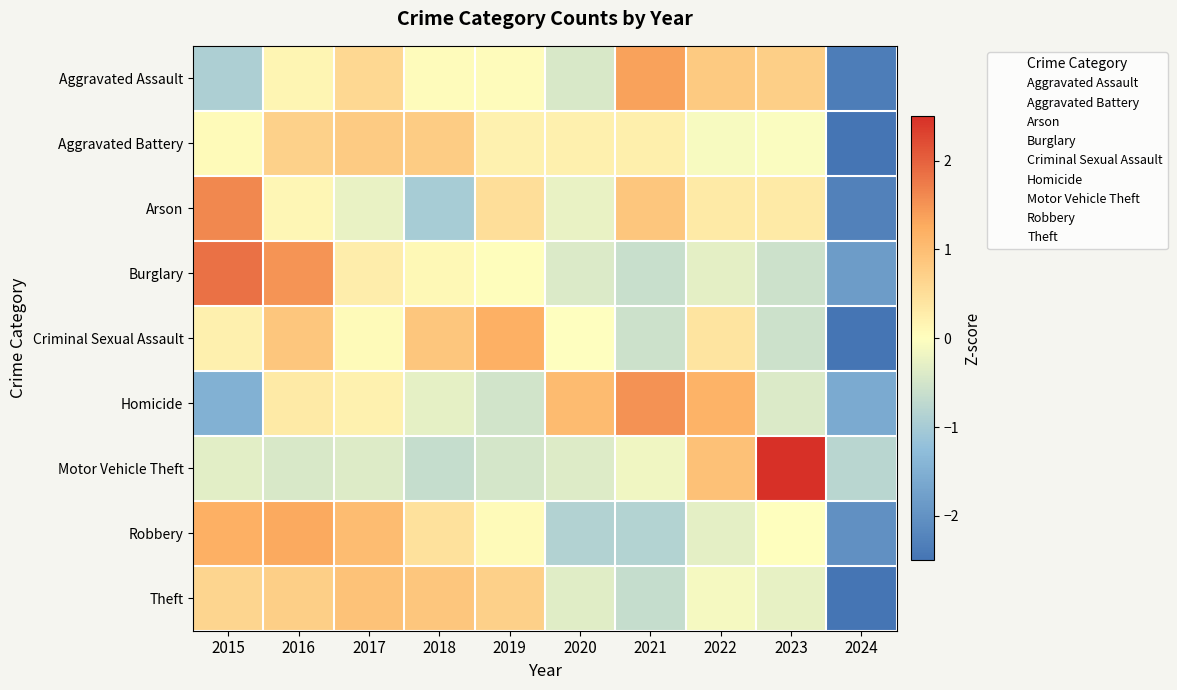

What is the total value across all series at 2019?

1.7